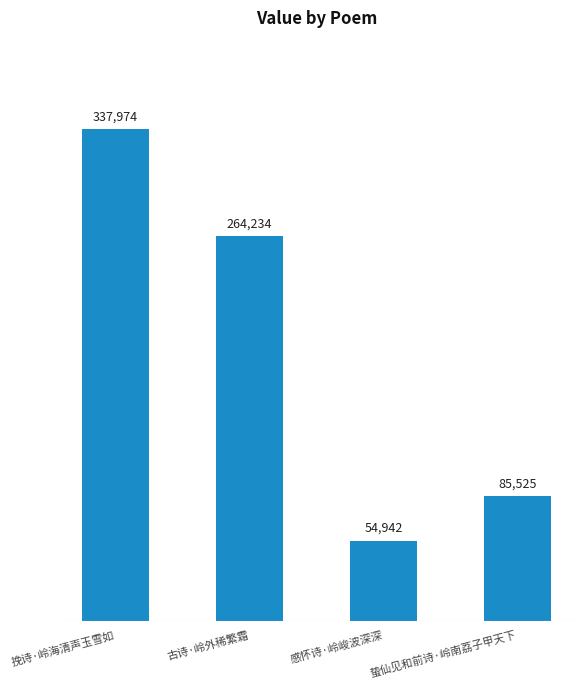

Are the bars grouped side by side (vs. stacked)?

No